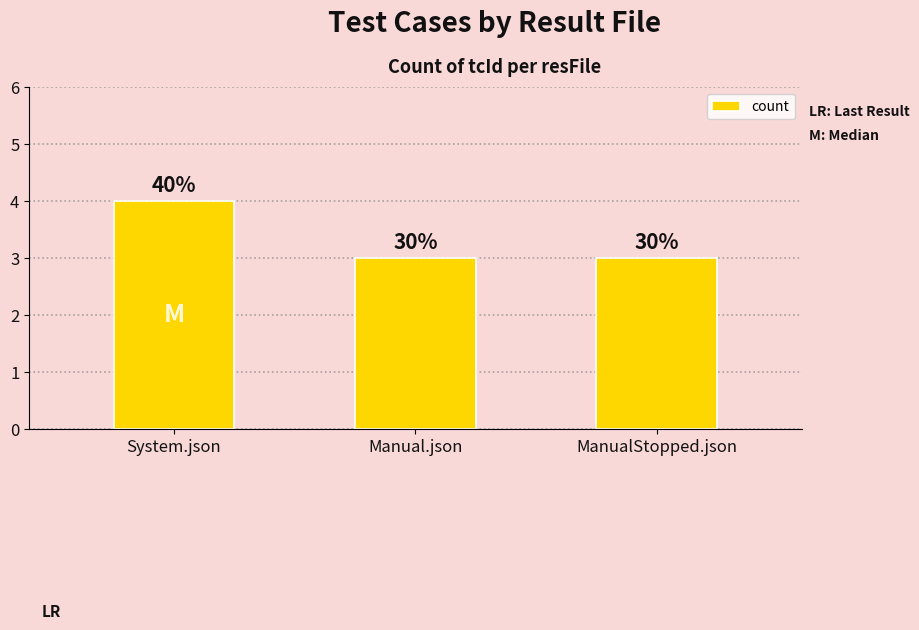

How many bars are there in total?

3